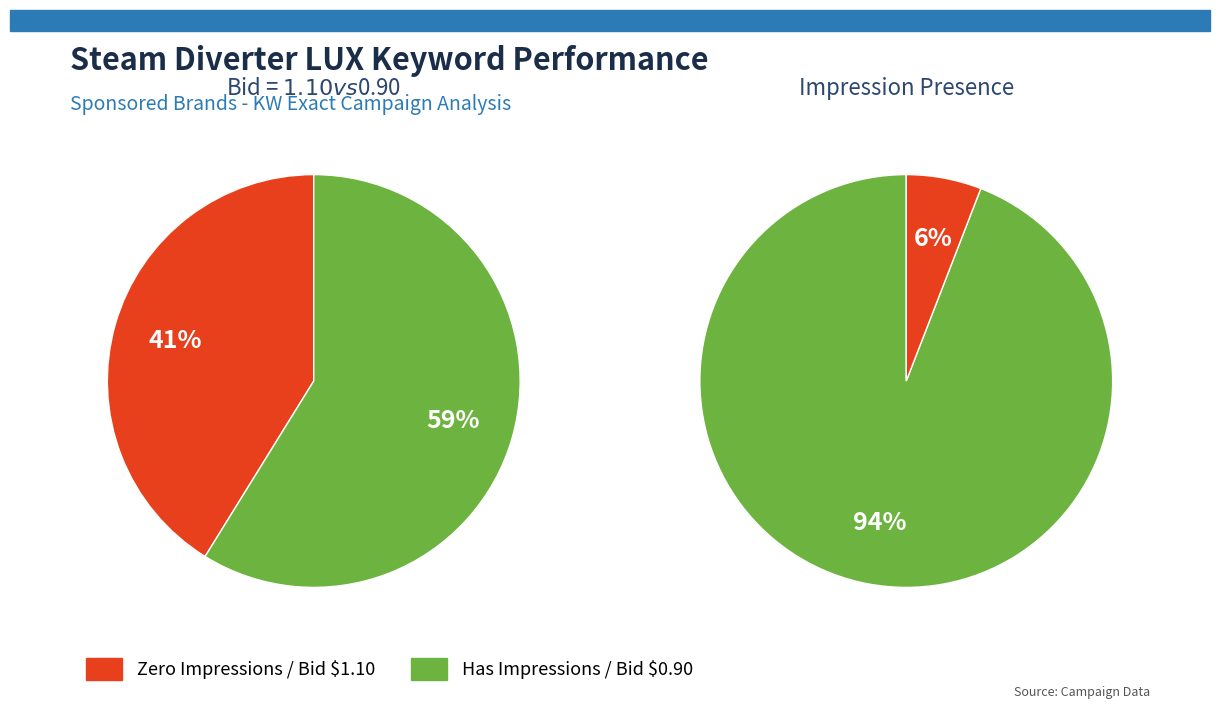

Does any single category account for the majority?

Yes